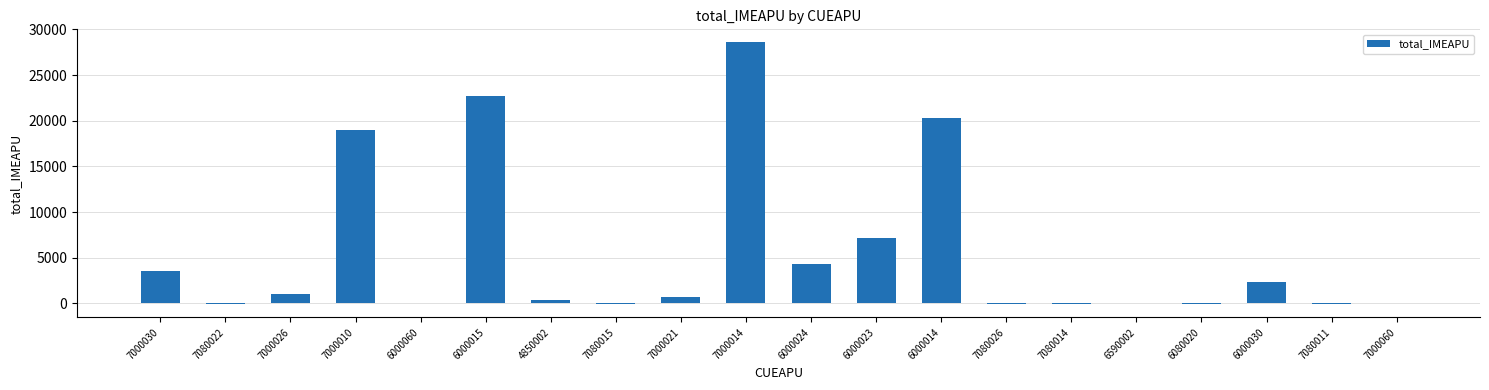

What is the sum of the values at 6000024 and 4850002?

4670.7